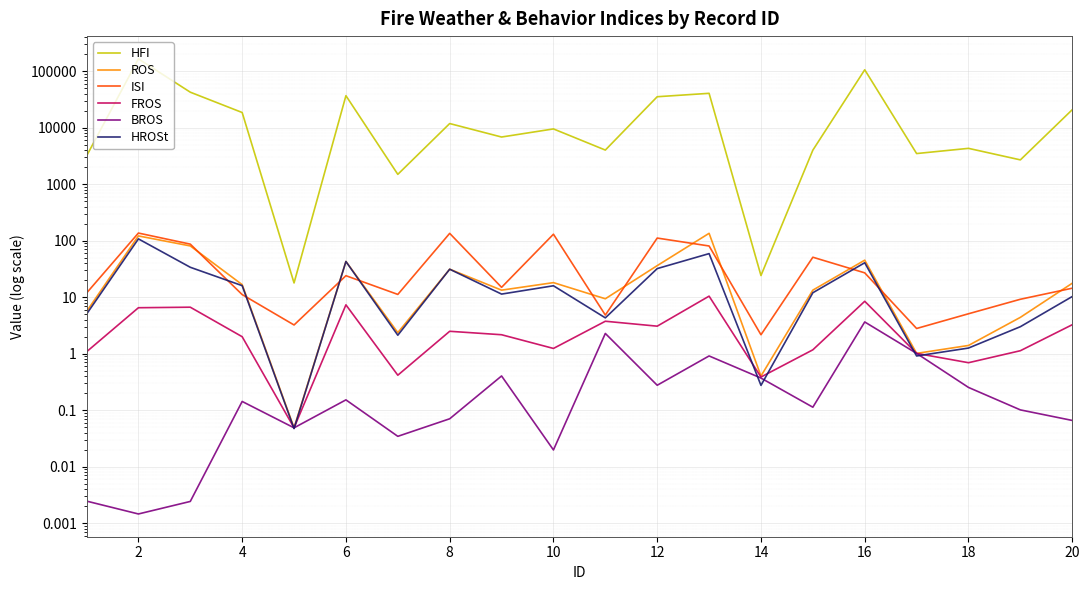

What is the maximum value for ROS?

134.7